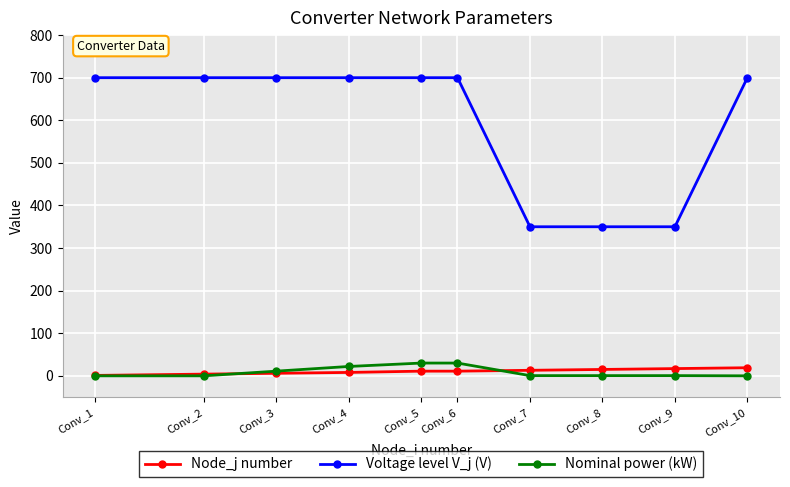

What is the sum of all Voltage level V_j (V) values?

5950.0